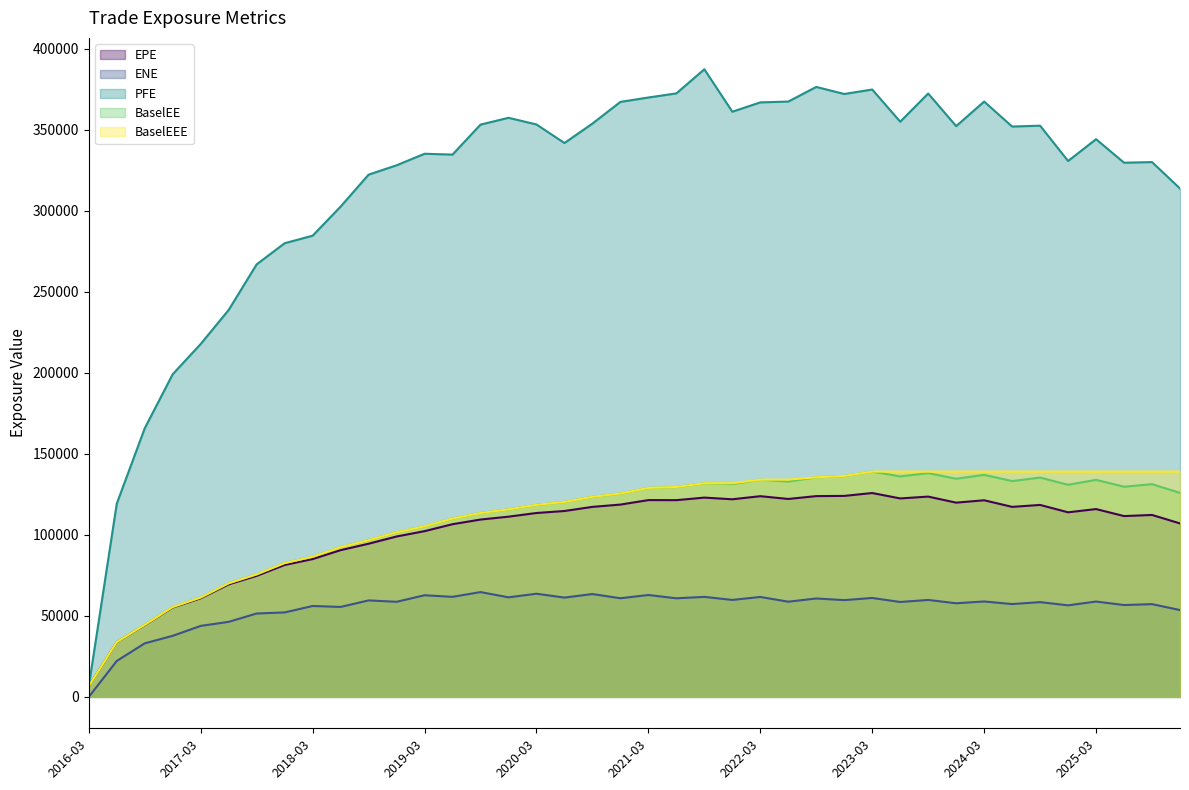

Between 2016-06-30 and 2024-09-30, which series saw the biggest shift?

PFE